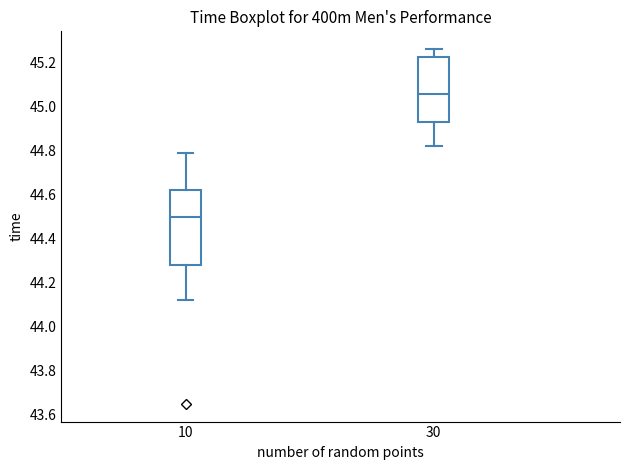

Reading left to right, transcribe this box plot: for each box, give where its median line is, the range the box spans, and where its two whiskers end, as read against the y-axis. The values are not printed on the chart, so give them approximately, as read against the axis.

10: median 44.50, box 44.28 to 44.62, whiskers 44.12 to 44.80
30: median 45.06, box 44.92 to 45.22, whiskers 44.82 to 45.26